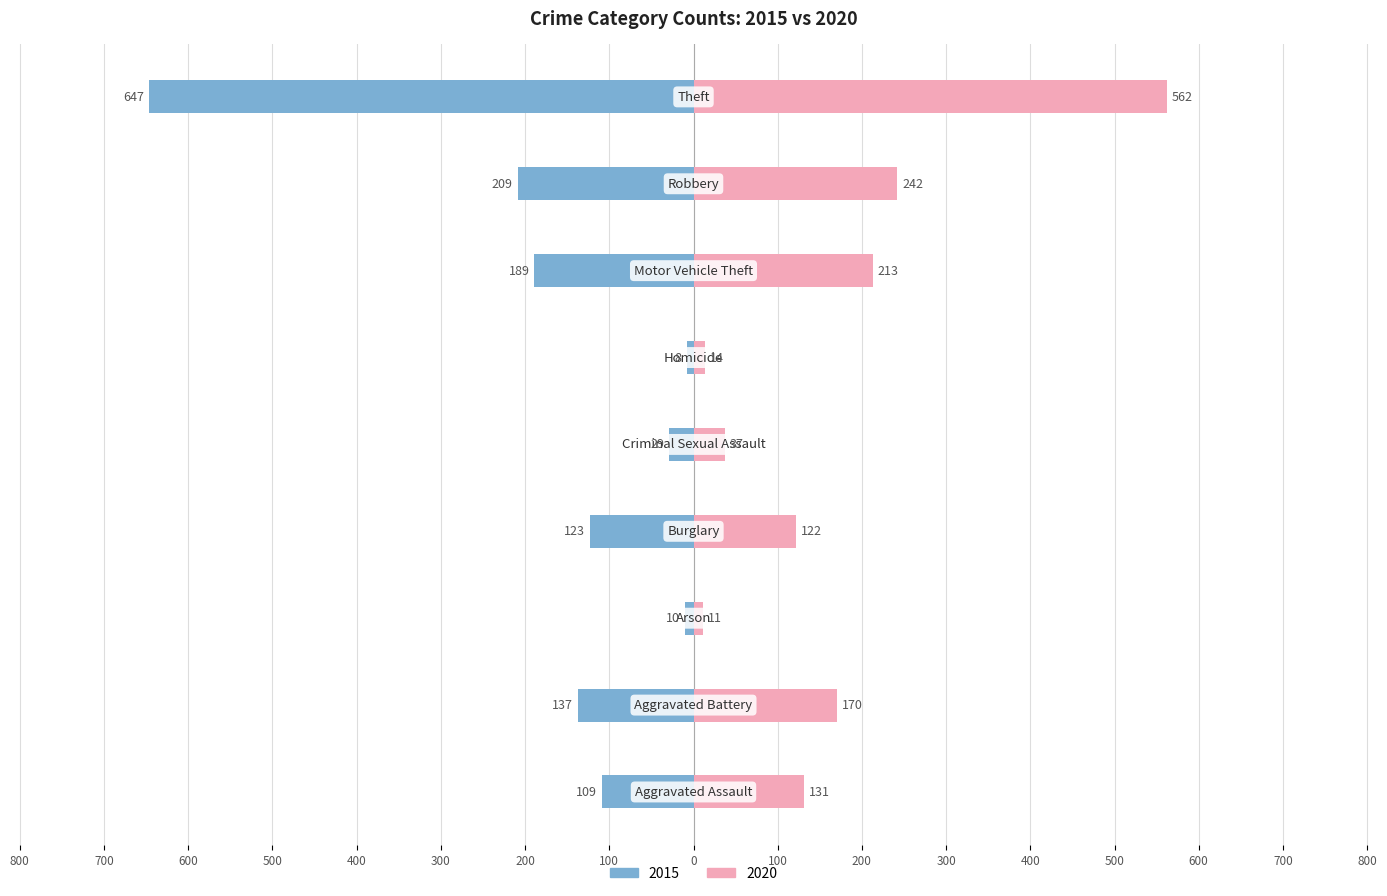

Which series has the largest range (max minus min)?

2015